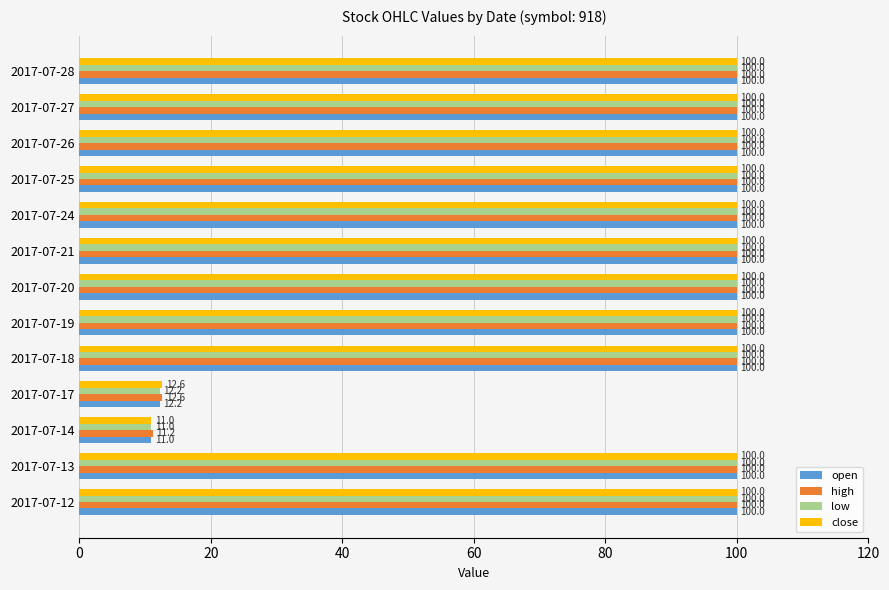

What is the average value of the close series?

86.4